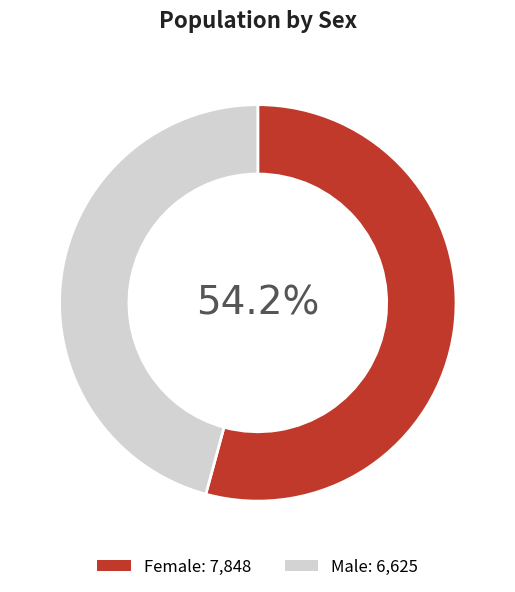

Is it true that Female is 63% of the pie?

False